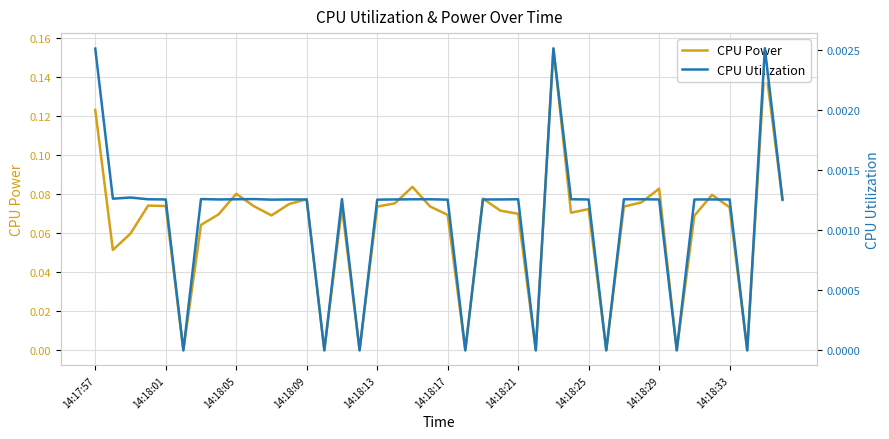

True or false: CPU Utilization has more than 2 points higher than both neighbors.

True